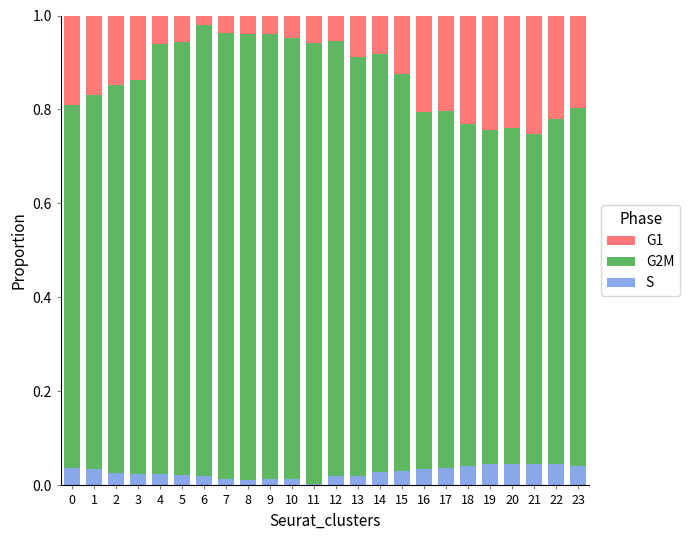

Are the bars horizontal?

No